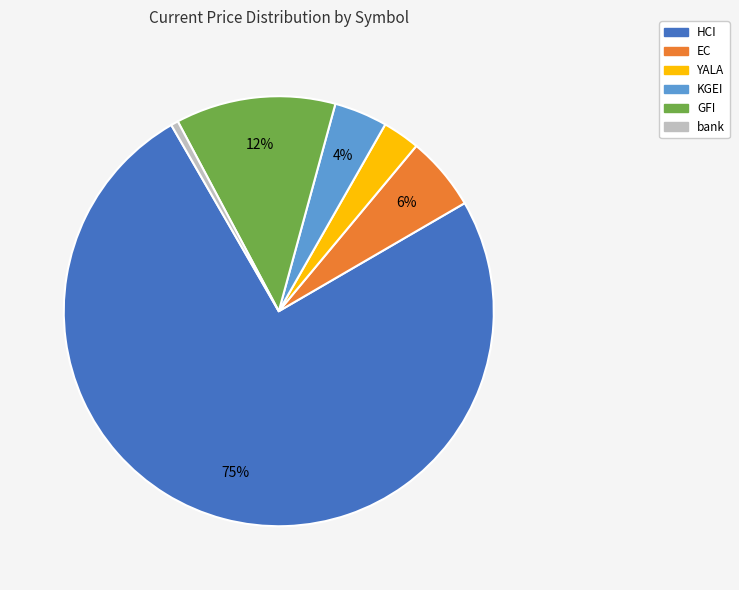

Which slice represents more than half of the pie?

HCI